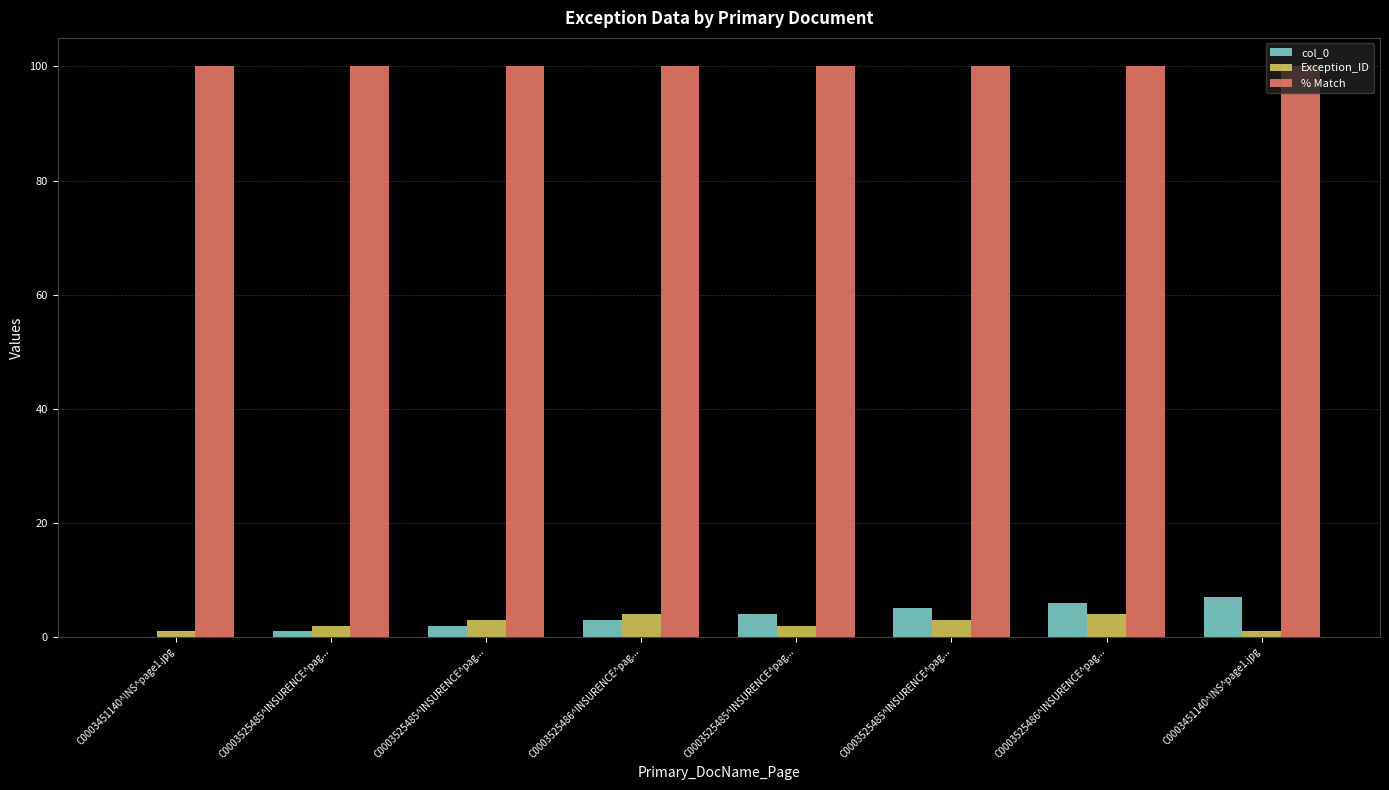

What are all the series names shown in the legend?

col_0, Exception_ID, % Match